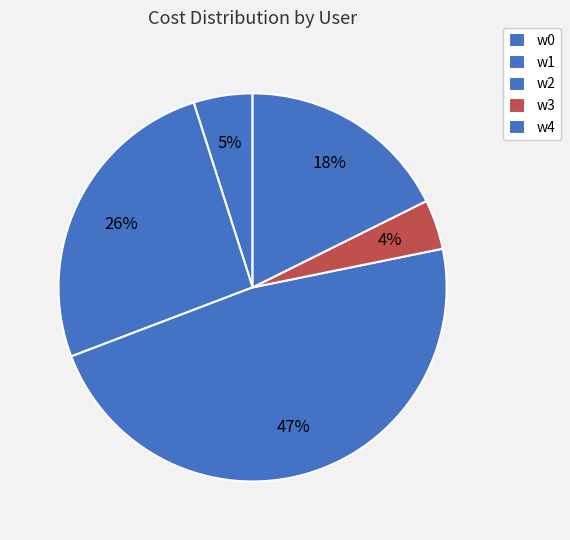

How many segments does this pie chart have?

5